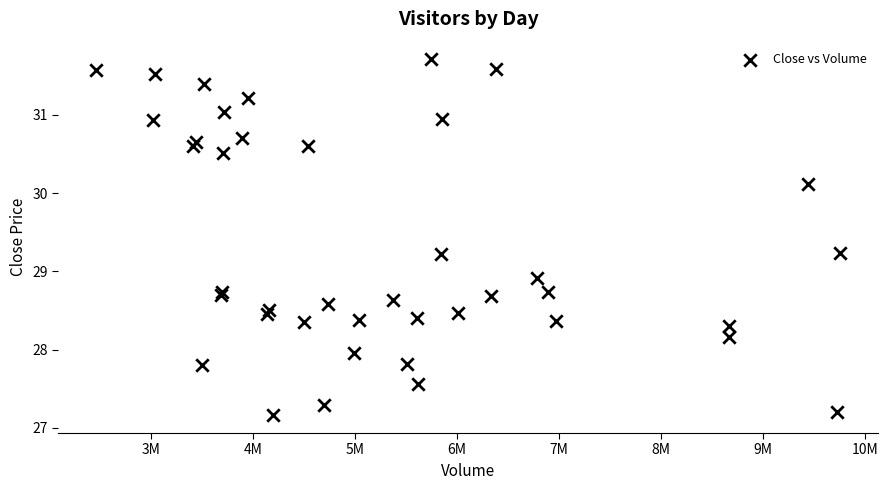

What Y value in the scatter plot is closest to 29?

28.9